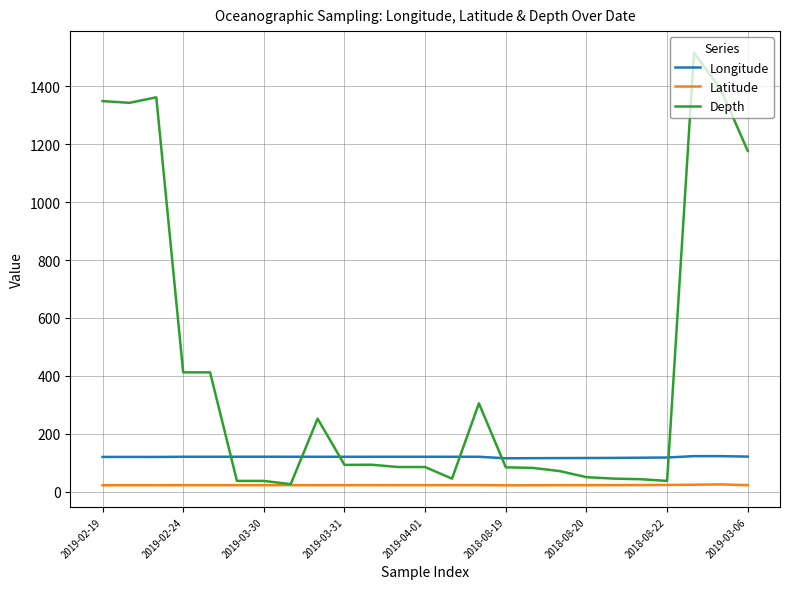

Rank the series by their maximum value, from lowest to highest.

Latitude, Longitude, Depth